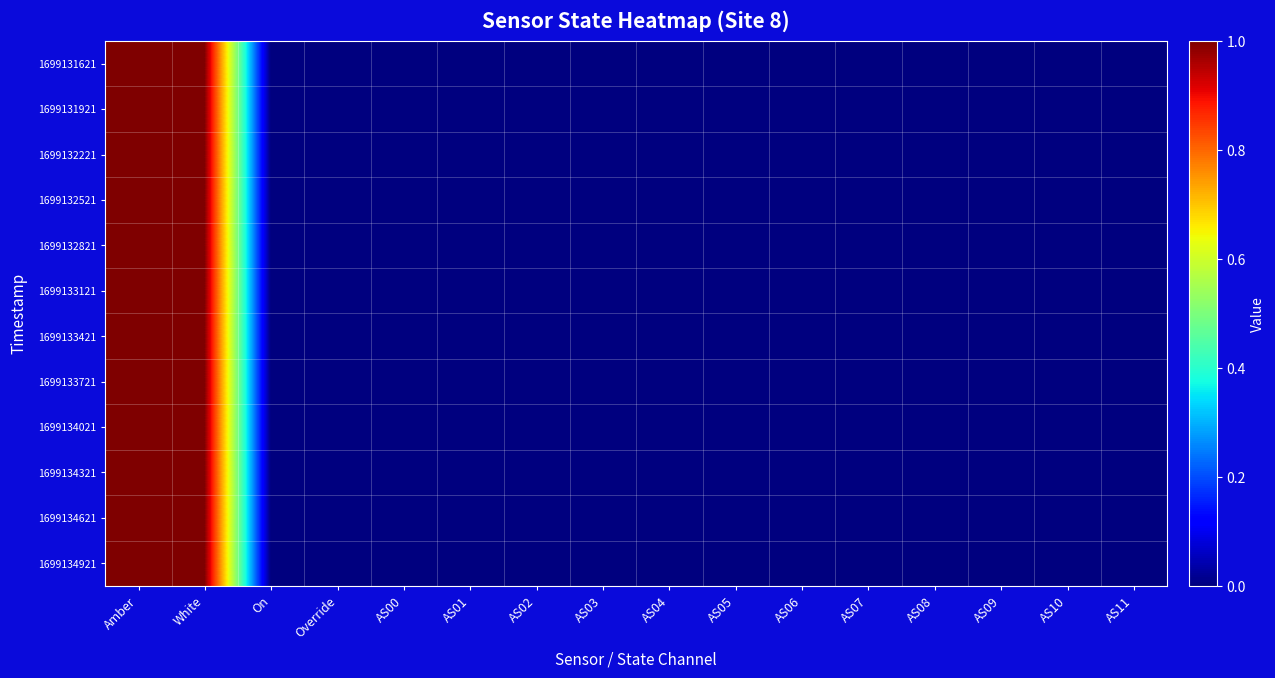

What is the greatest value displayed?

1